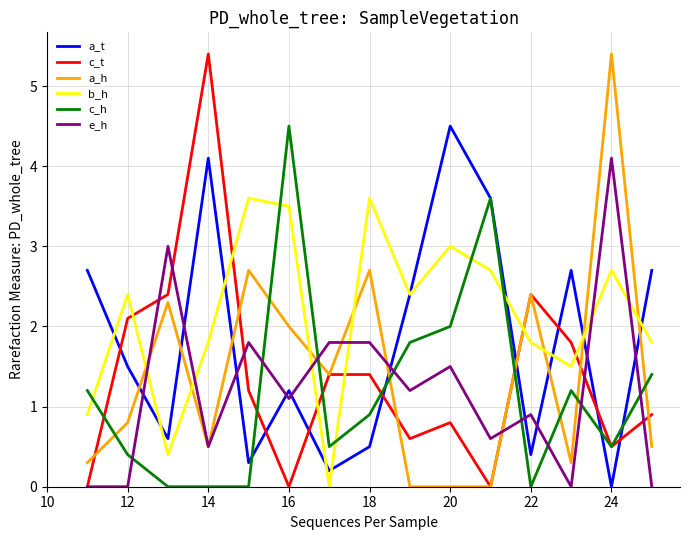

After their last crossing, which series has the higher values: b_h or a_h?

b_h